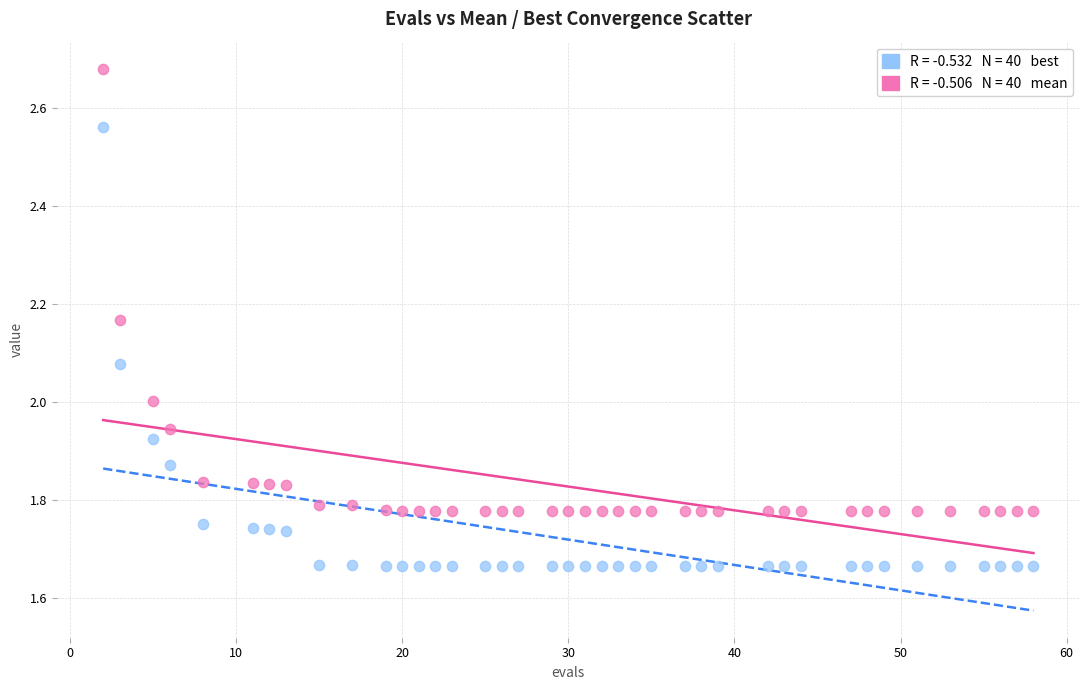

Across all data points, what is the range of X values (max minus min)?

56.0